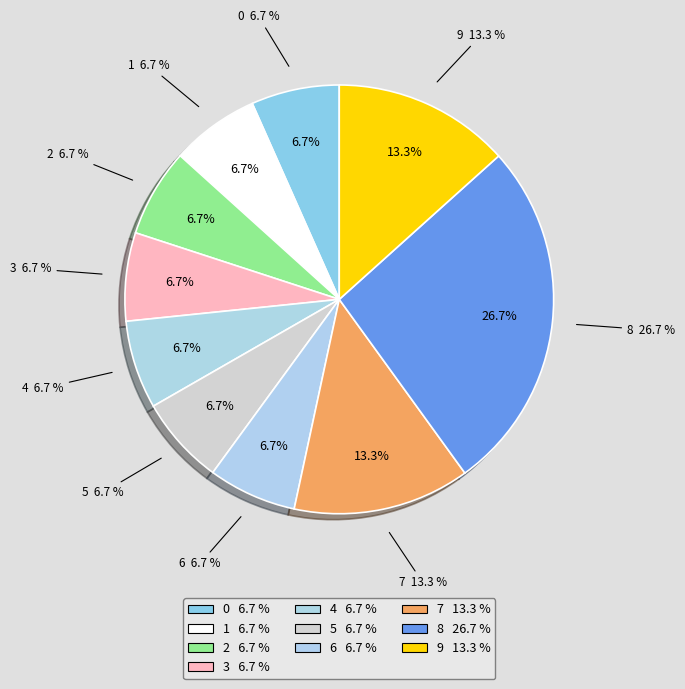

To the nearest percent, what is the average slice percentage?

10%